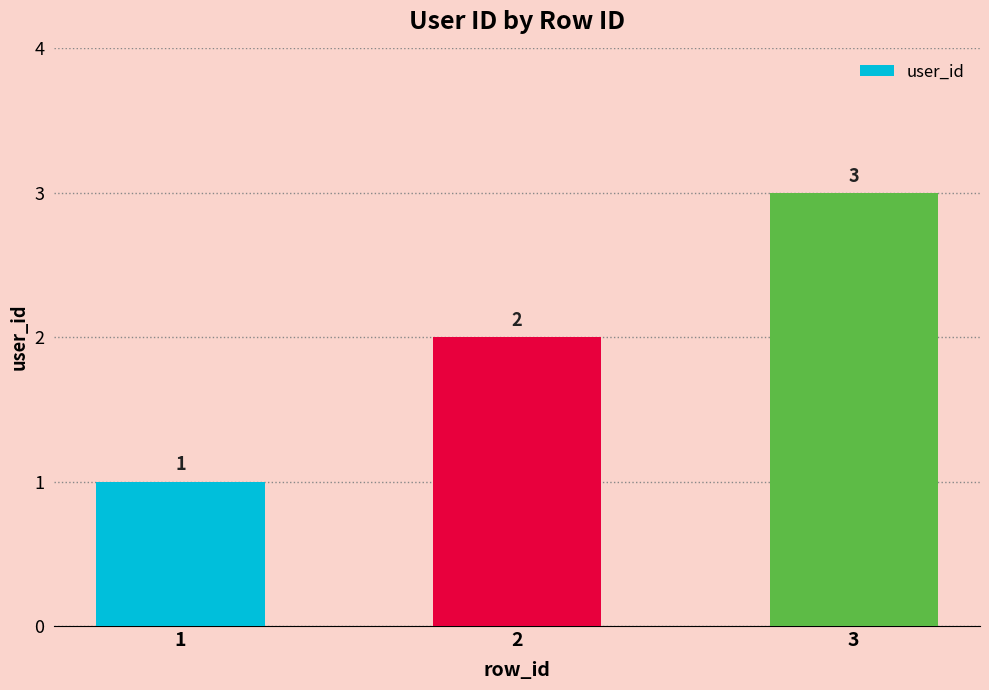

What is the difference between the values at 2 and 3?

1